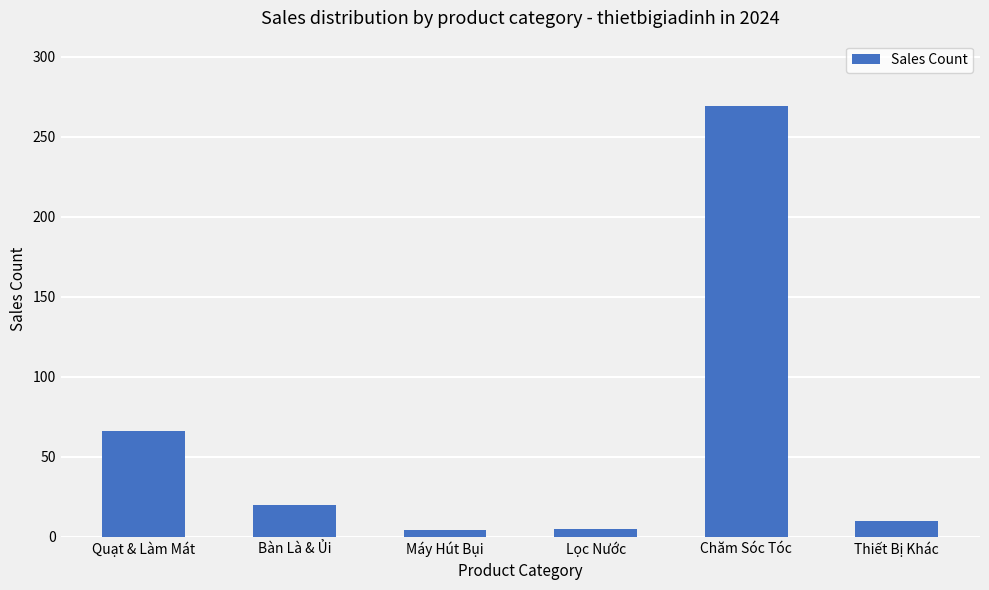

At which category does the chart reach its peak across all series?

Chăm Sóc Tóc